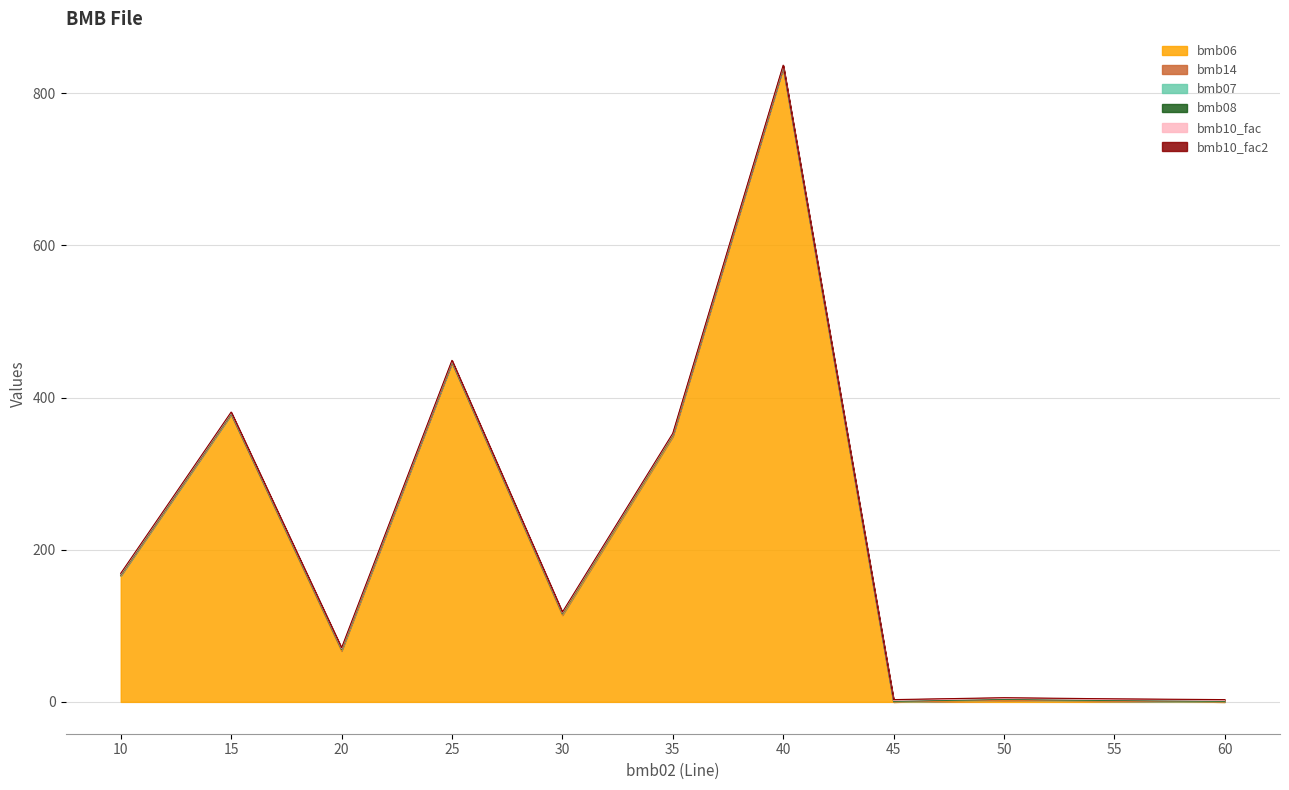

True or false: bmb14 and bmb10_fac intersect in this chart.

False